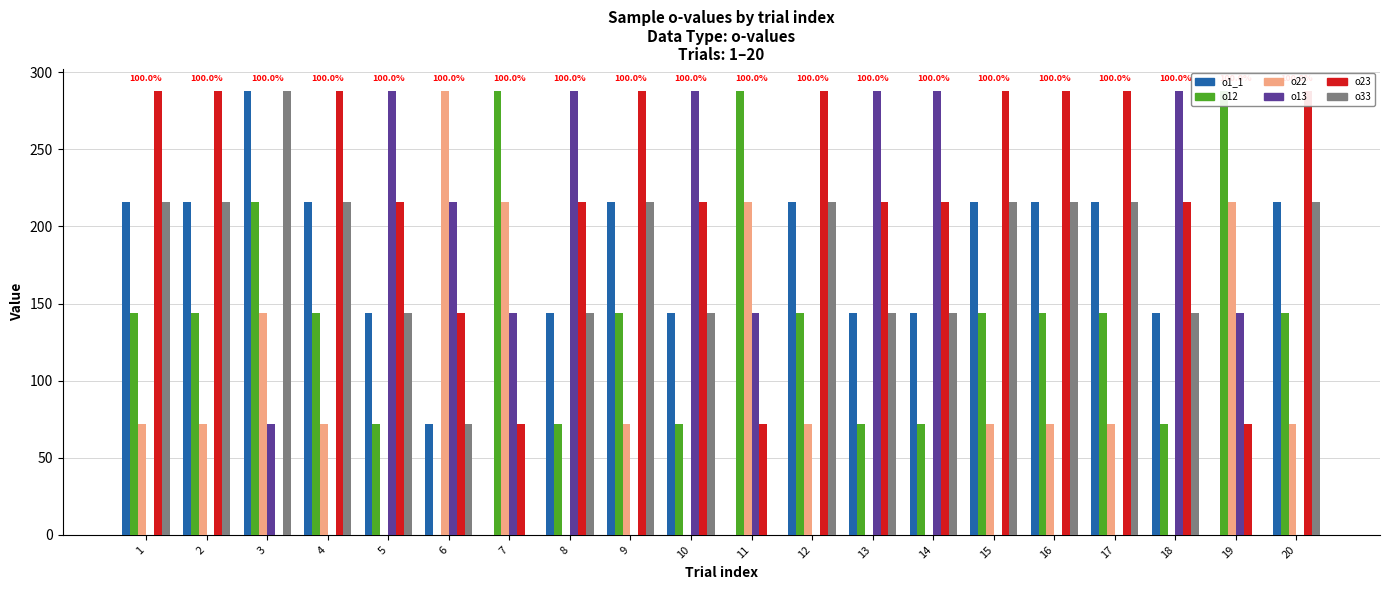

How many positive values does the o23 series have?

19